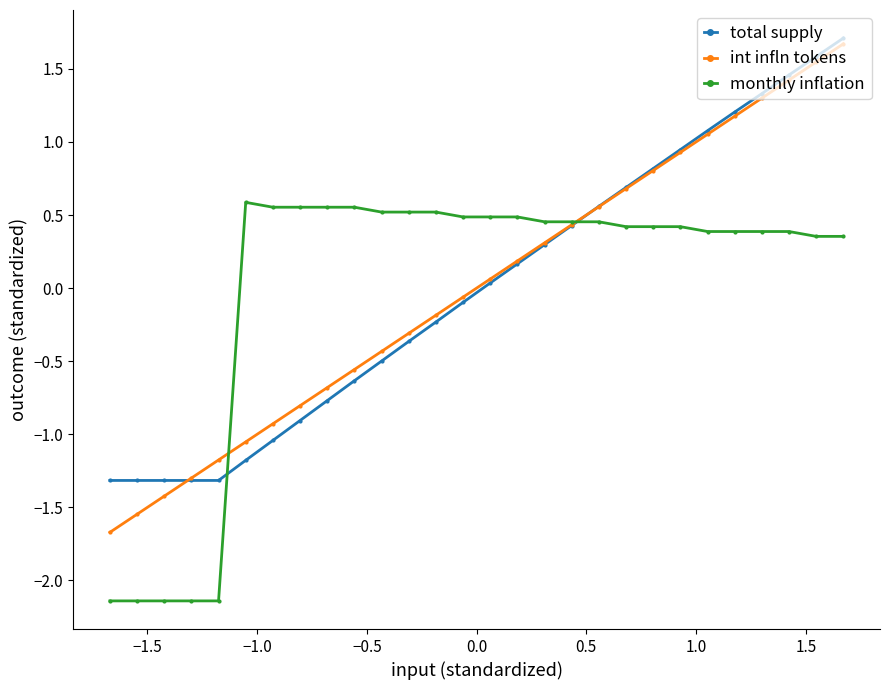

True or false: int infln tokens has more than 1 points higher than both neighbors.

False